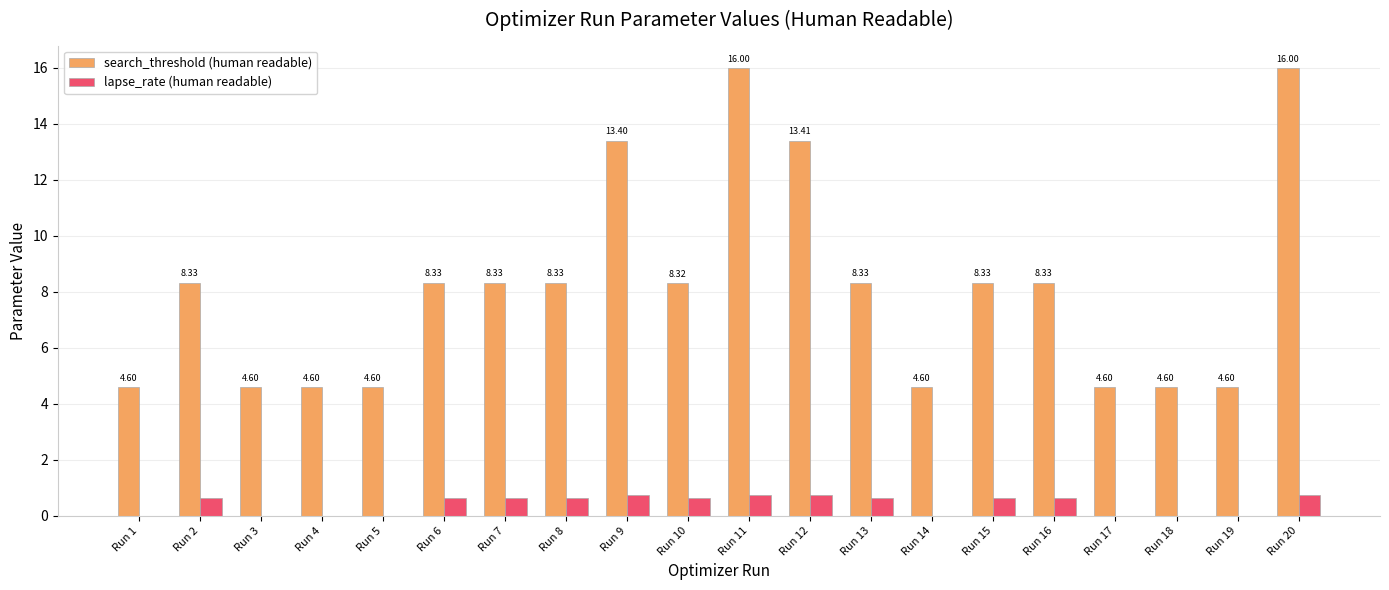

What are all the series names shown in the legend?

search_threshold (human readable), lapse_rate (human readable)